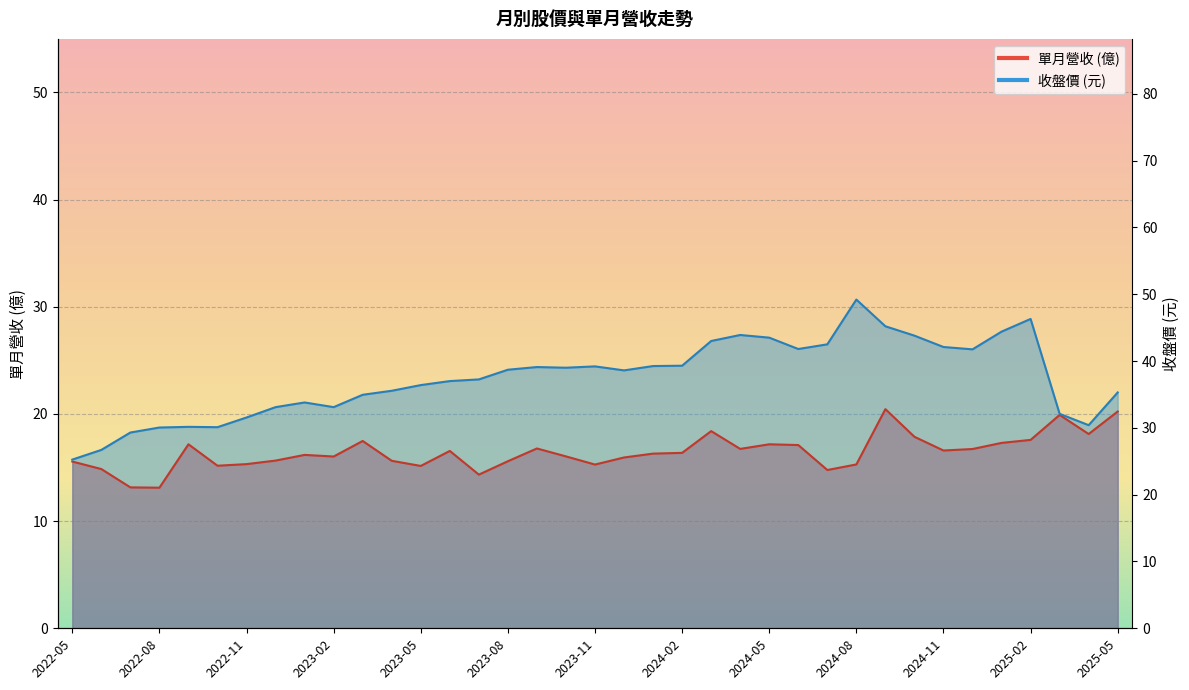

At which label does 收盤價 reach its minimum?

2022-05